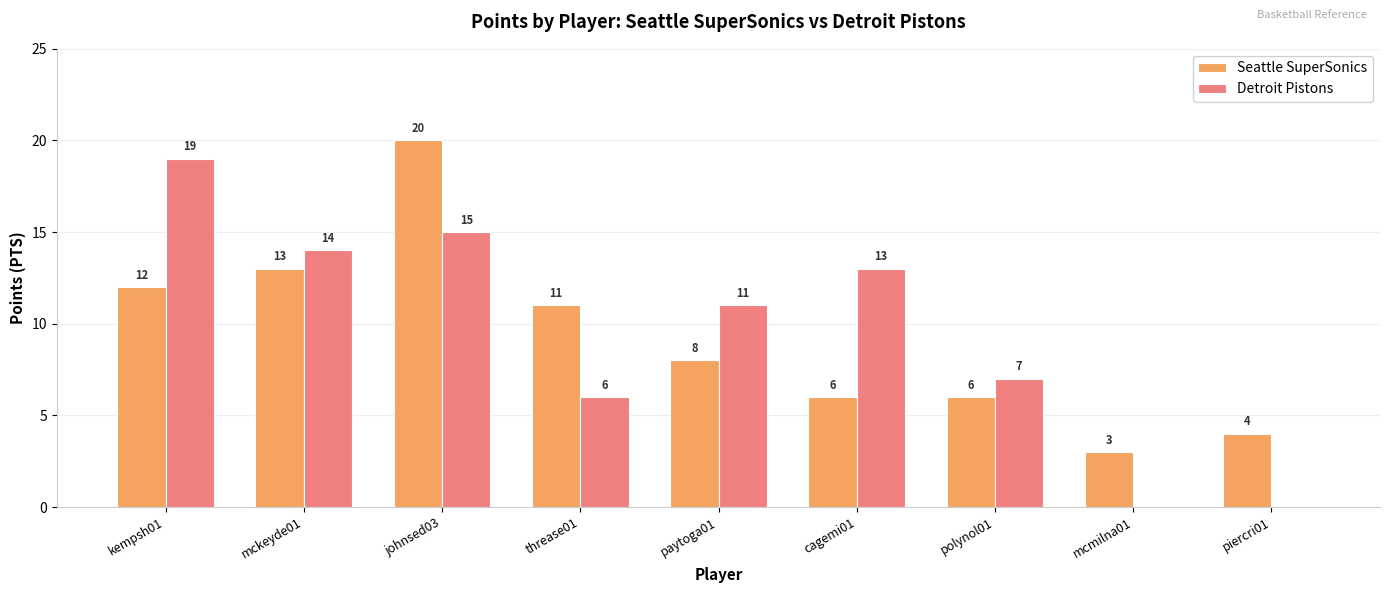

What is the greatest value displayed?

20